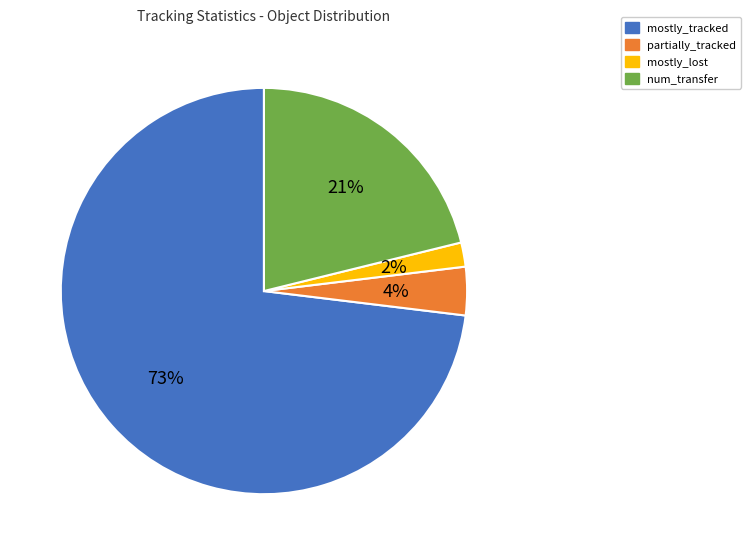

Rank the categories by value from highest to lowest.

mostly_tracked, num_transfer, partially_tracked, mostly_lost